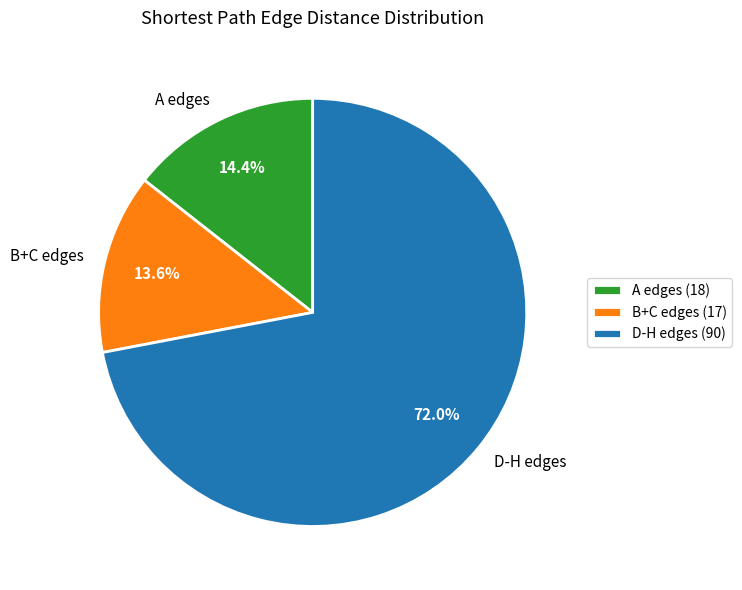

Approximately how many times larger is the value at D-H edges compared to A edges?

5.0